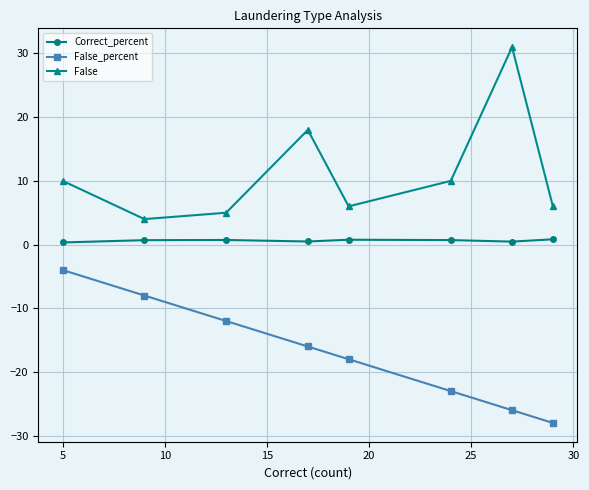

True or false: False_percent has more than 1 interior local peaks.

False